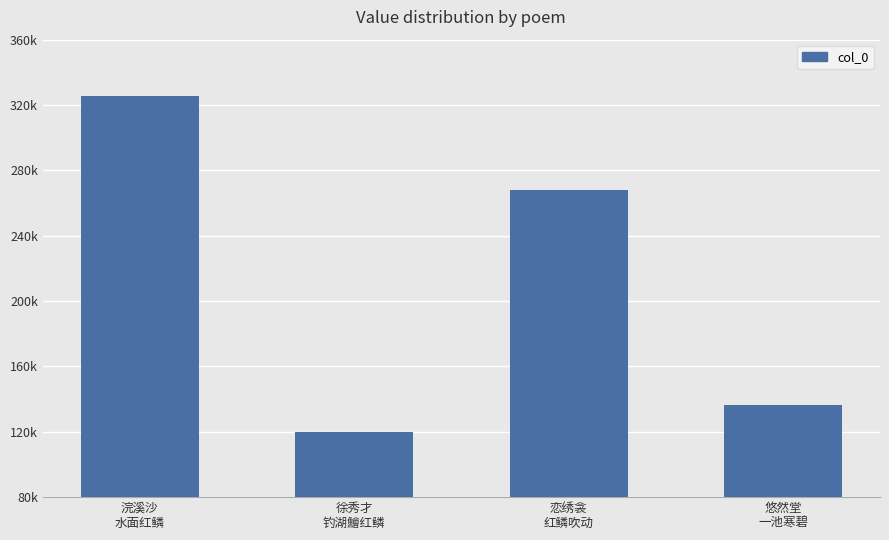

What is the change in value from 恋绣衾
红鳞吹动 to 悠然堂
一池寒碧?

-131410